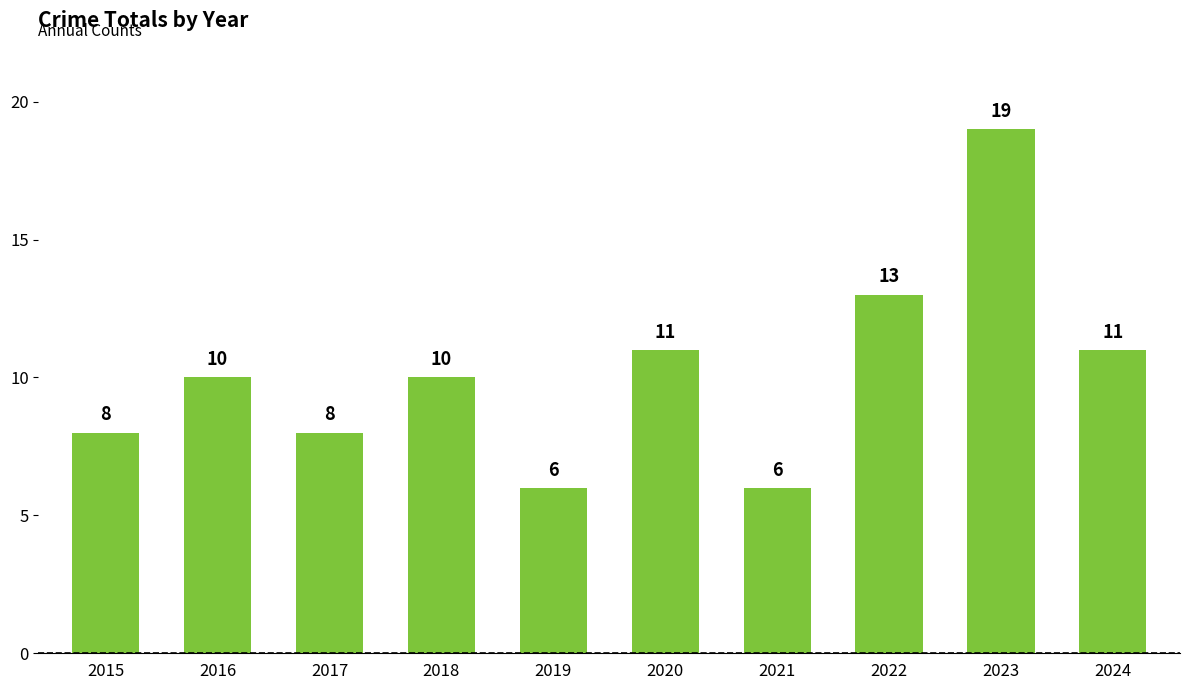

True or false: the data shows 11 at 2024.

True